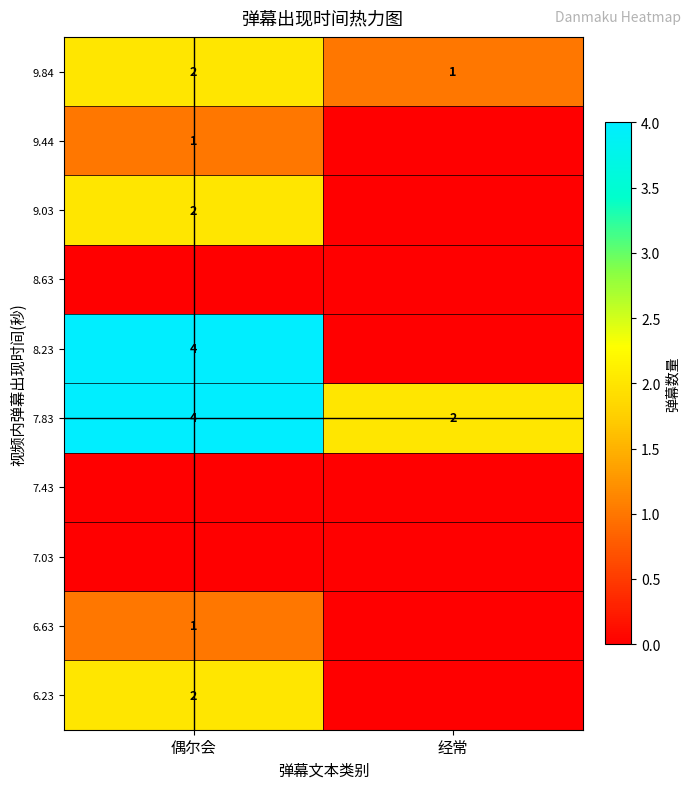

True or false: 6.63 has a value of 1 at 偶尔会.

True